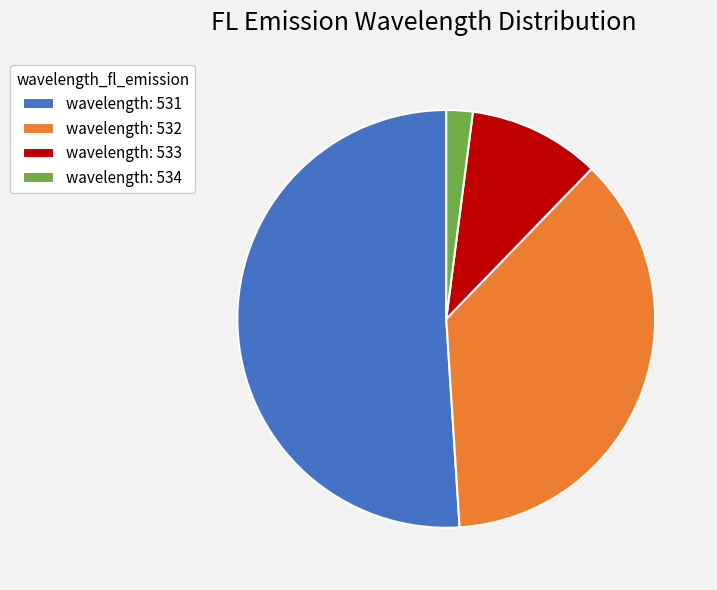

Rank the categories by value from highest to lowest.

wavelength: 531, wavelength: 532, wavelength: 533, wavelength: 534